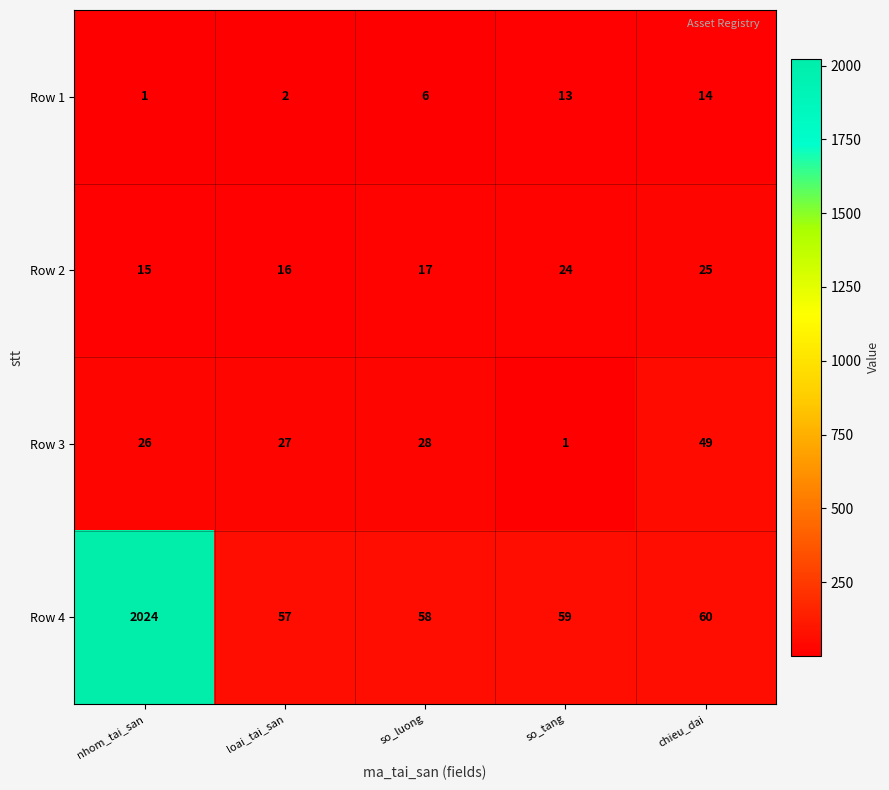

What is the maximum value shown in the chart?

2024